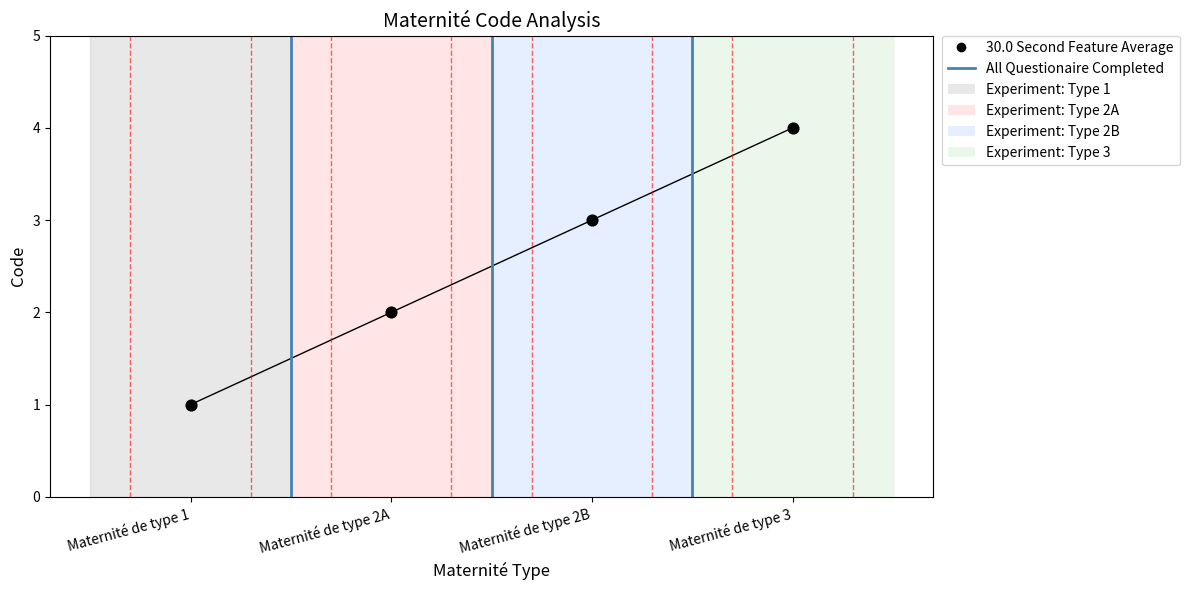

True or false: the data shows 3 at Maternité de type 3.

False